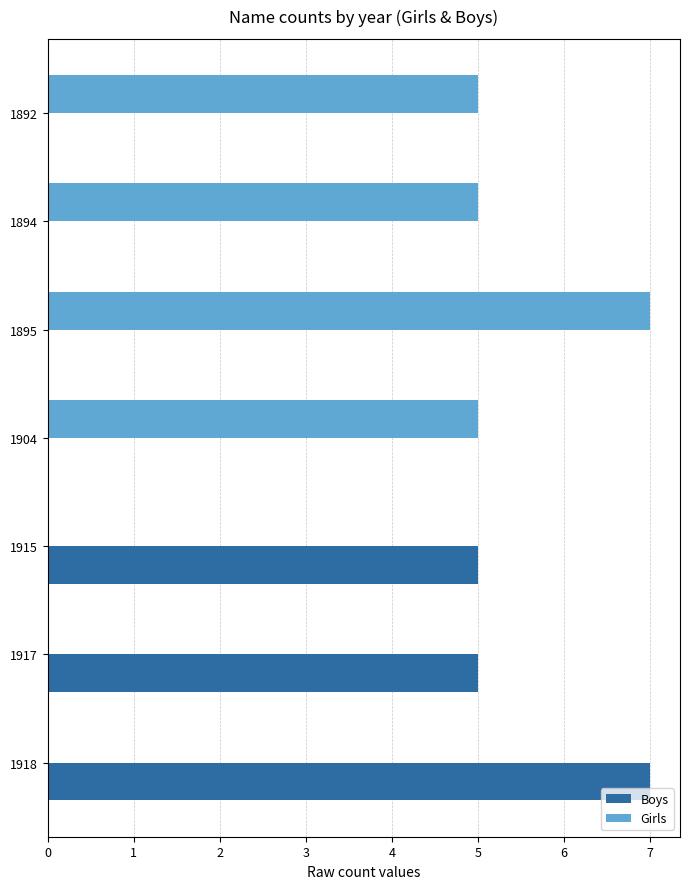

What is the maximum value shown in the chart?

7